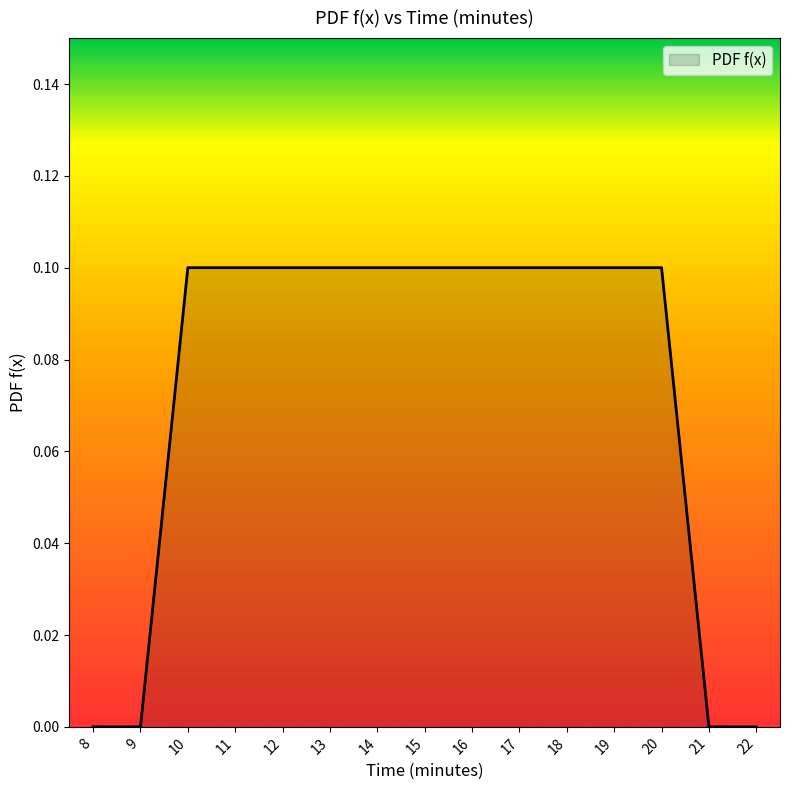

Is it true that the value at 10 is 0.2?

False